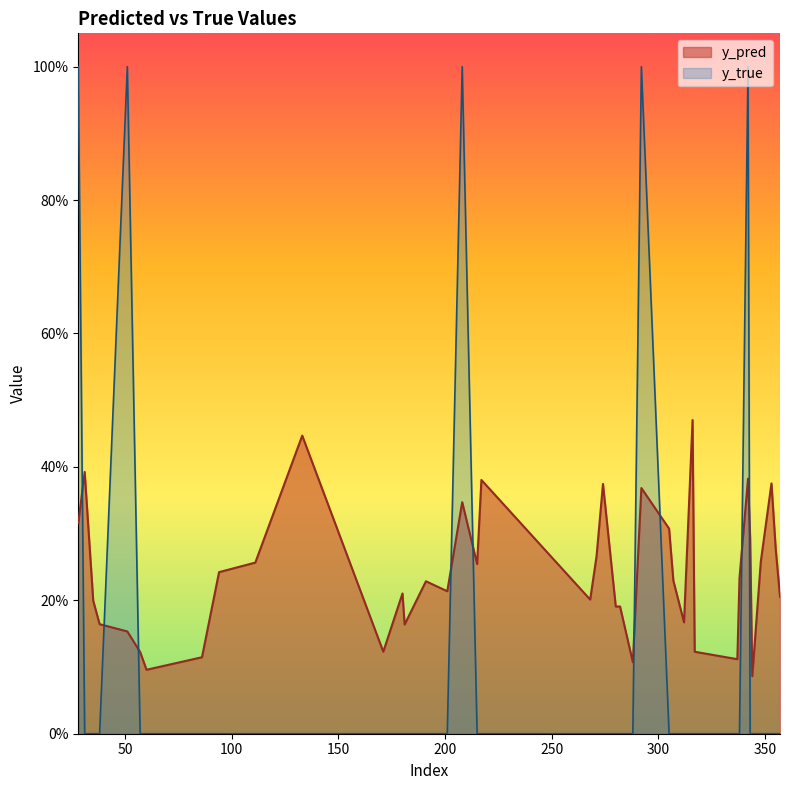

List the labels in order of y_true value, smallest first.

31, 35, 38, 57, 60, 86, 94, 111, 133, 171, 180, 181, 191, 201, 215, 217, 268, 271, 274, 280, 282, 288, 305, 307, 312, 316, 317, 337, 338, 343, 344, 348, 353, 355, 357, 28, 51, 208, 292, 342